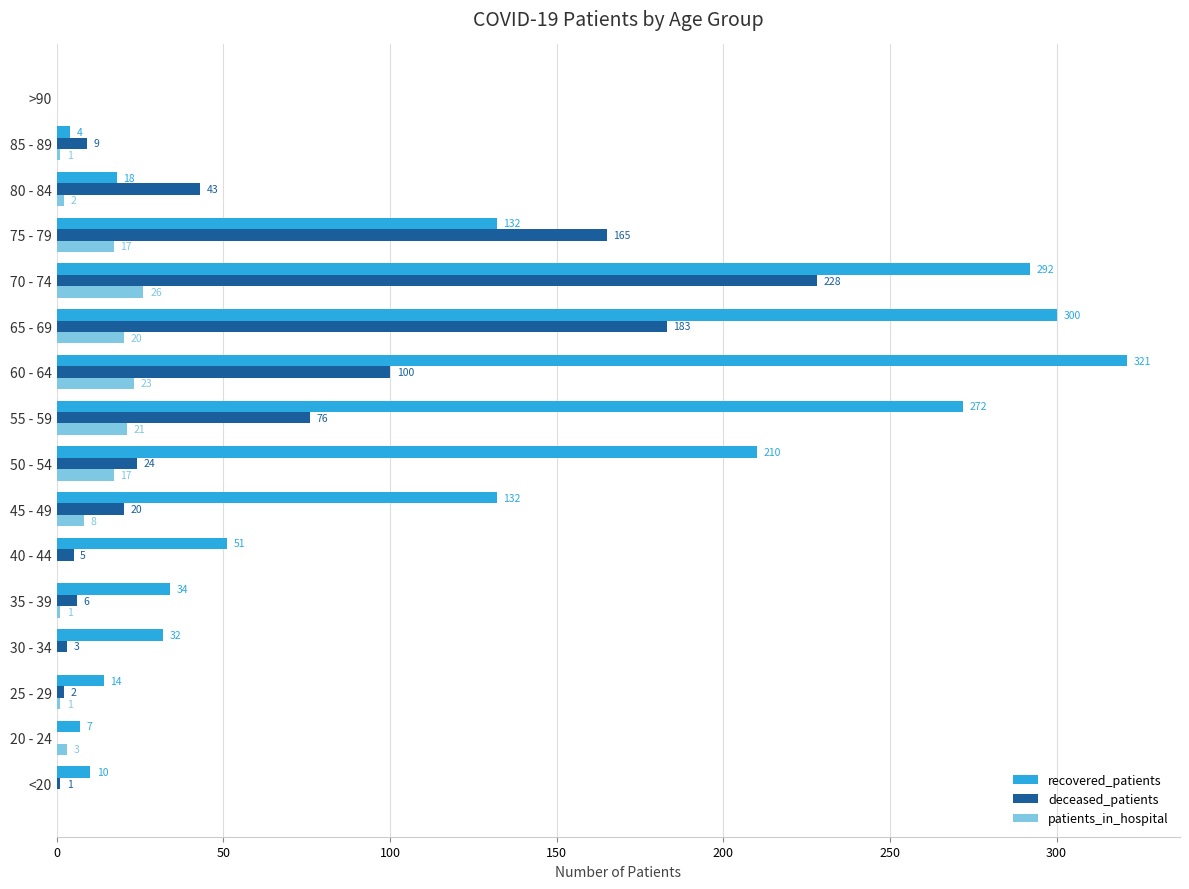

Which category has the highest value across all series?

60 - 64